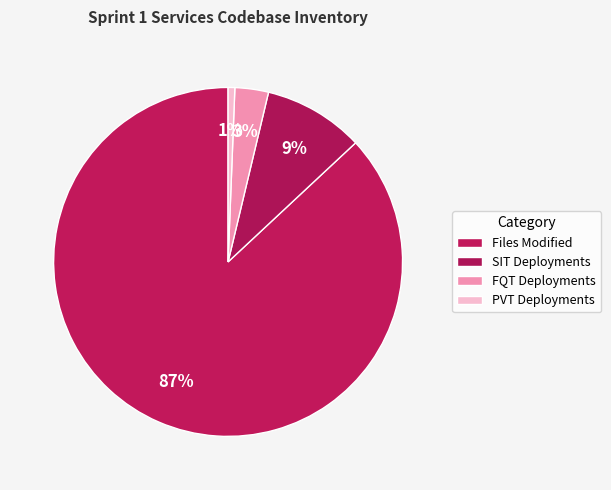

How many segments does this pie chart have?

4